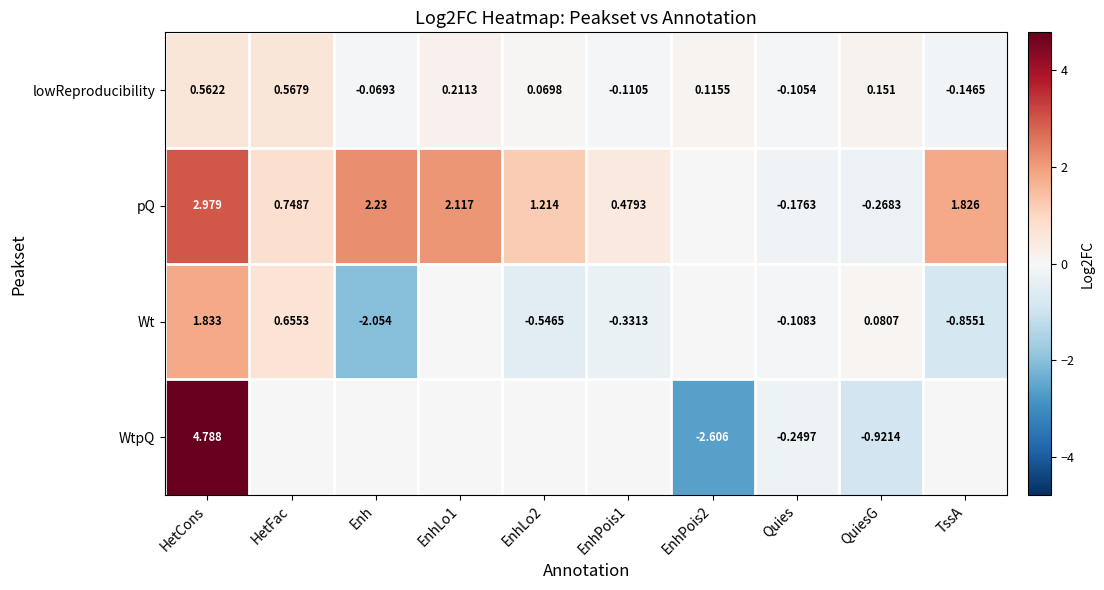

Is the value of WtpQ at HetCons greater than the value of Wt at Enh?

Yes